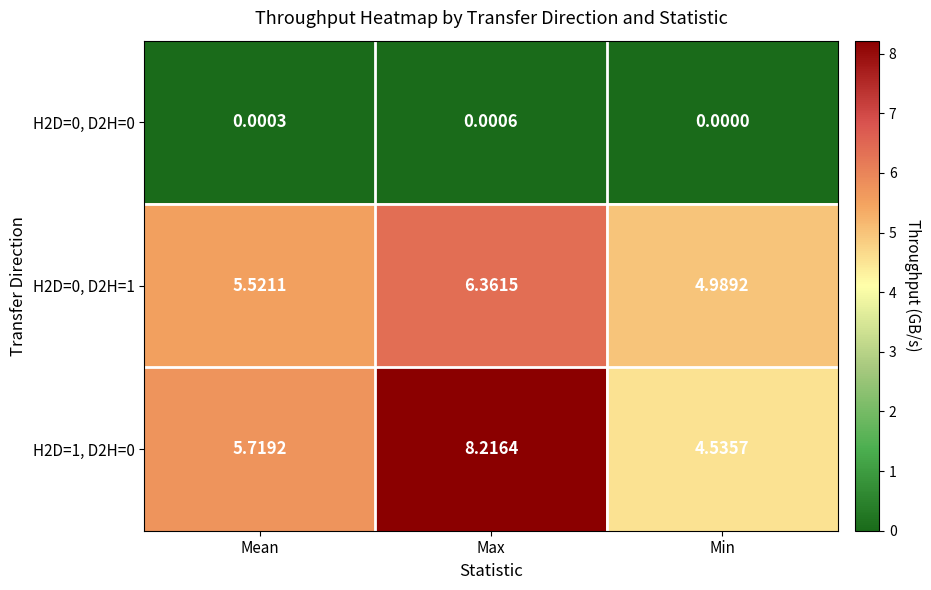

Is the value of H2D=0, D2H=0 at Mean greater than the value of H2D=0, D2H=1 at Mean?

No